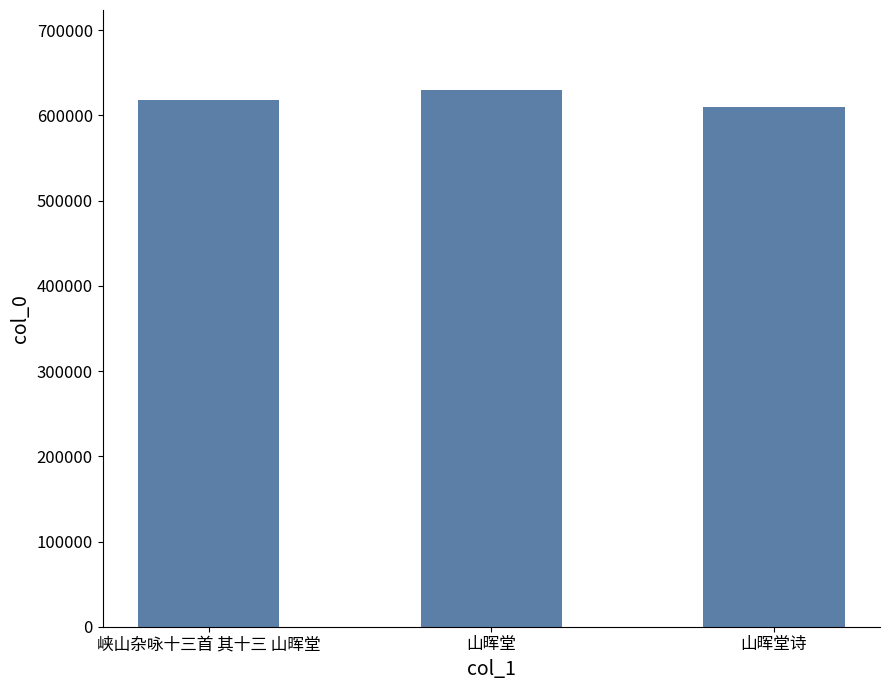

List the labels in order of value, smallest first.

山晖堂诗, 峡山杂咏十三首 其十三 山晖堂, 山晖堂